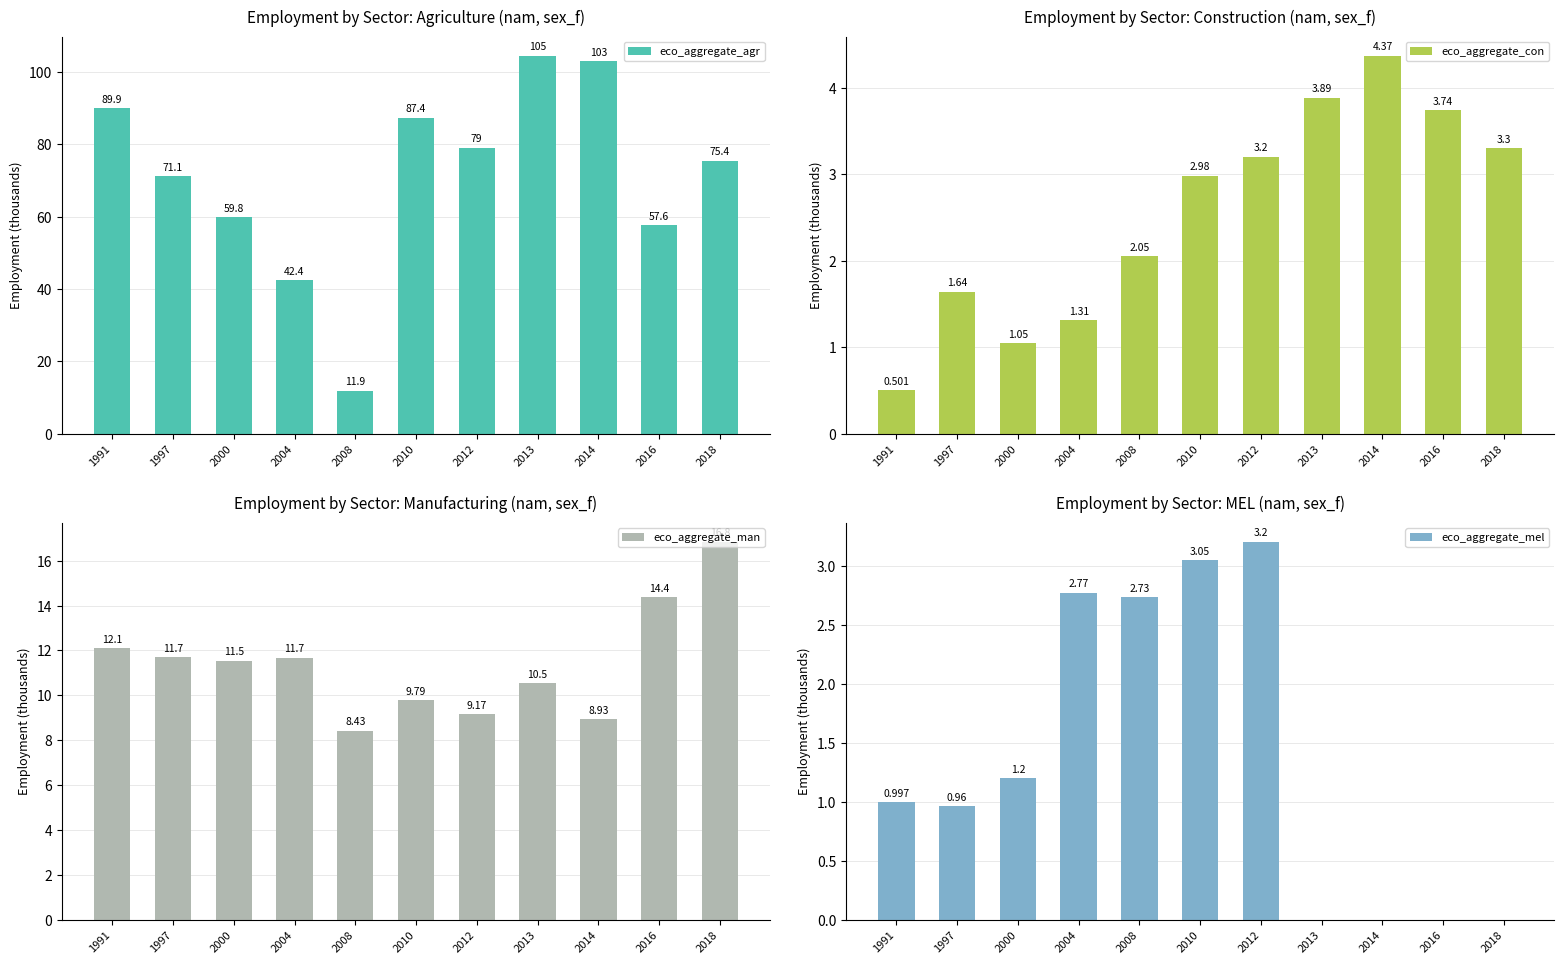

Which series has the widest spread of values?

eco_aggregate_agr